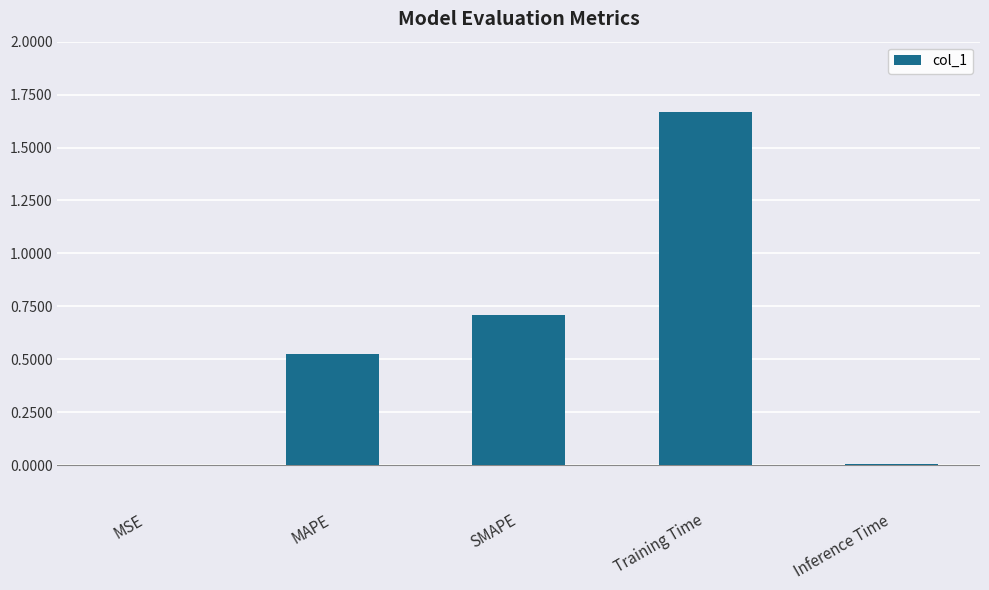

Which label corresponds to the largest value in the chart?

Training Time